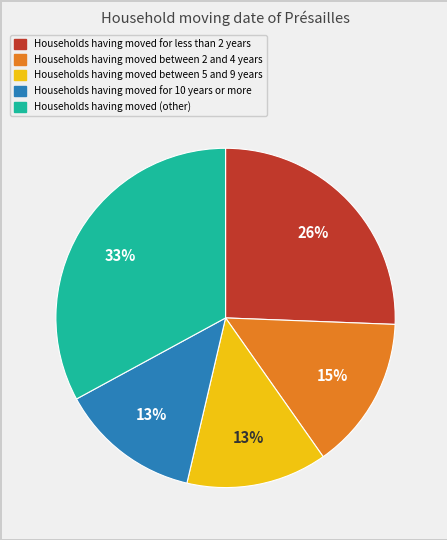

To the nearest percent, what is the average slice percentage?

20%